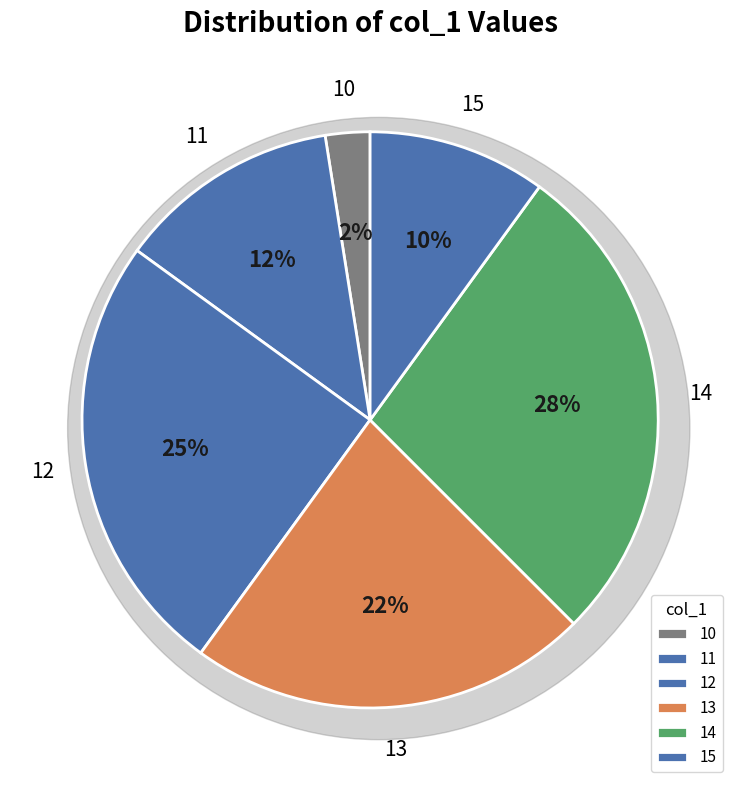

Count the number of slices in the pie.

6